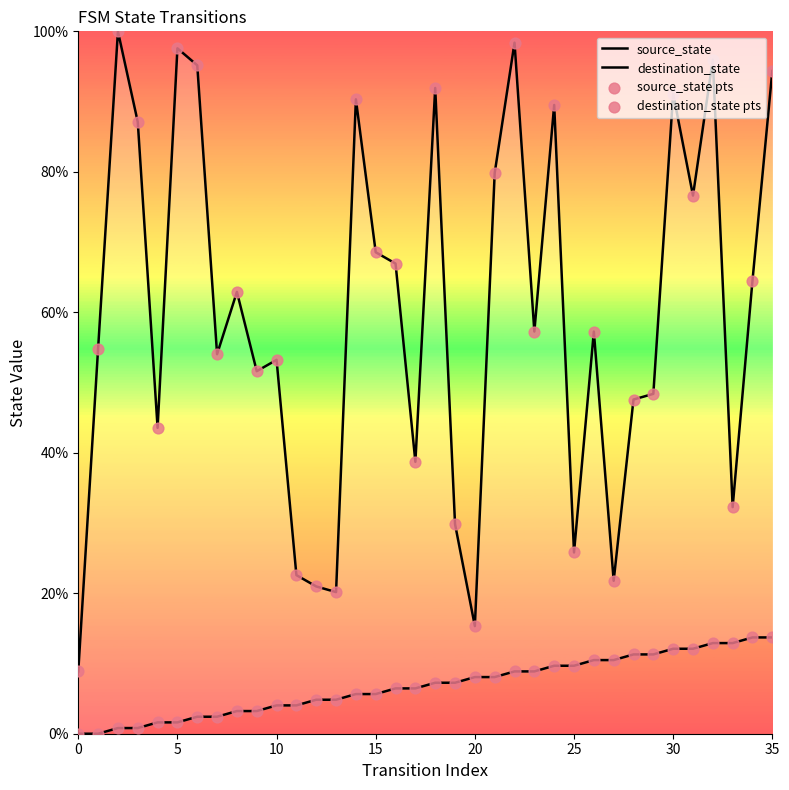

At how many categories does at least one series exceed 26?

29